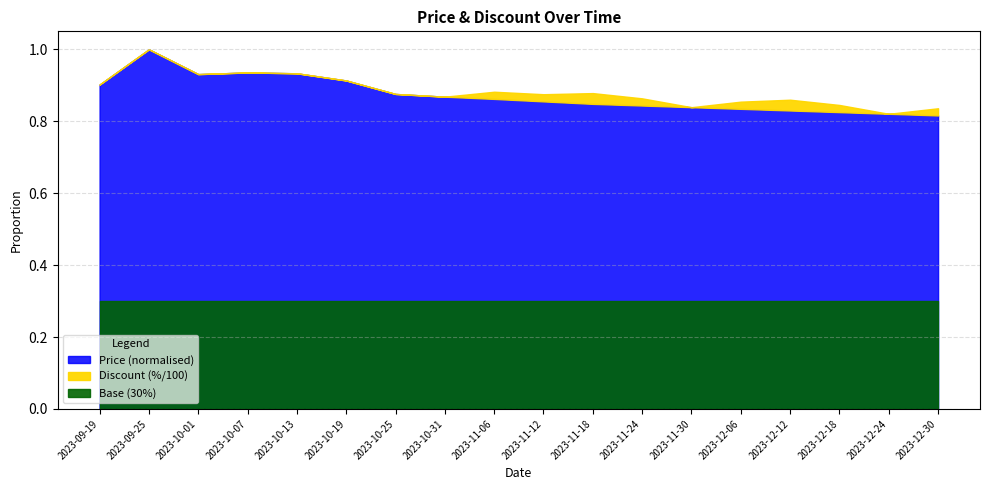

Is it true that Price equals 10099442 at 2023-12-06?

False